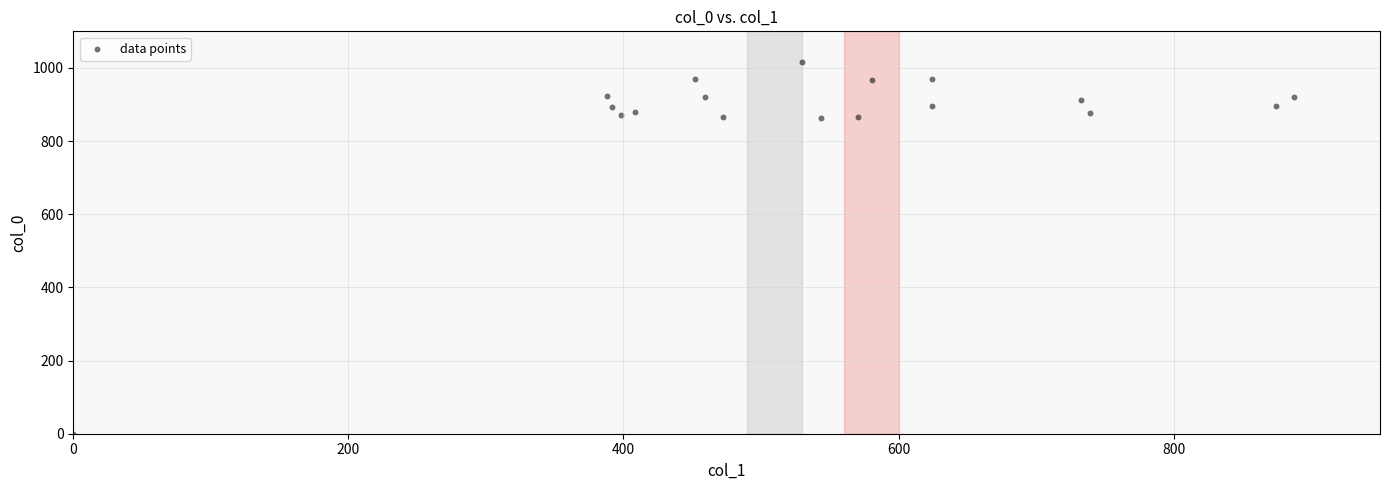

What is the range of Y values (max minus min)?

1016.7